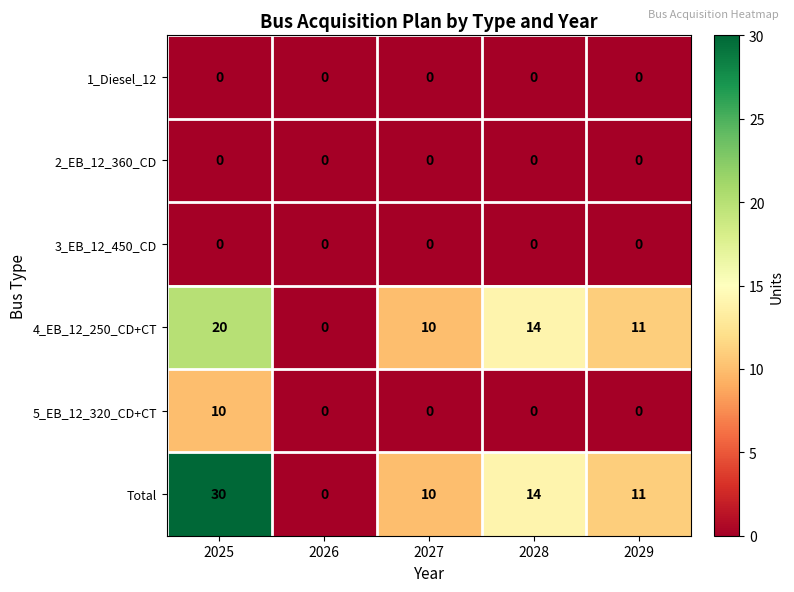

Reading left to right, list all the values displayed in this chart.

1_Diesel_12: 0	0	0	0	0
2_EB_12_360_CD: 0	0	0	0	0
3_EB_12_450_CD: 0	0	0	0	0
4_EB_12_250_CD+CT: 20	0	10	14	11
5_EB_12_320_CD+CT: 10	0	0	0	0
Total: 30	0	10	14	11